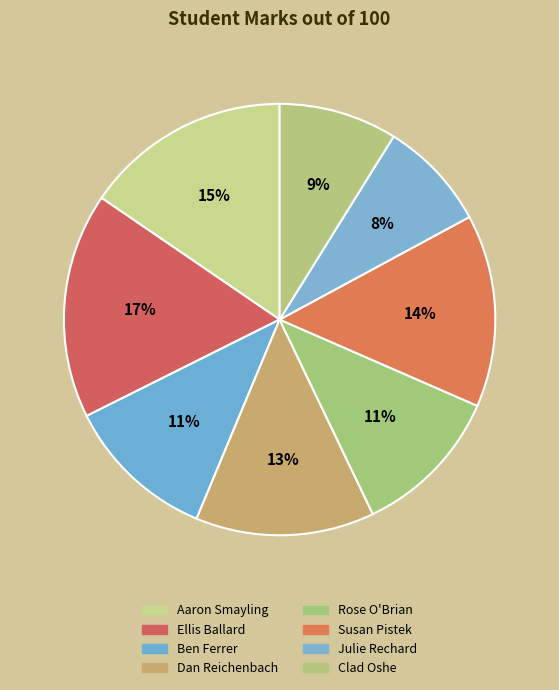

To the nearest percent, what is the difference between the largest and smallest slice percentages?

9%